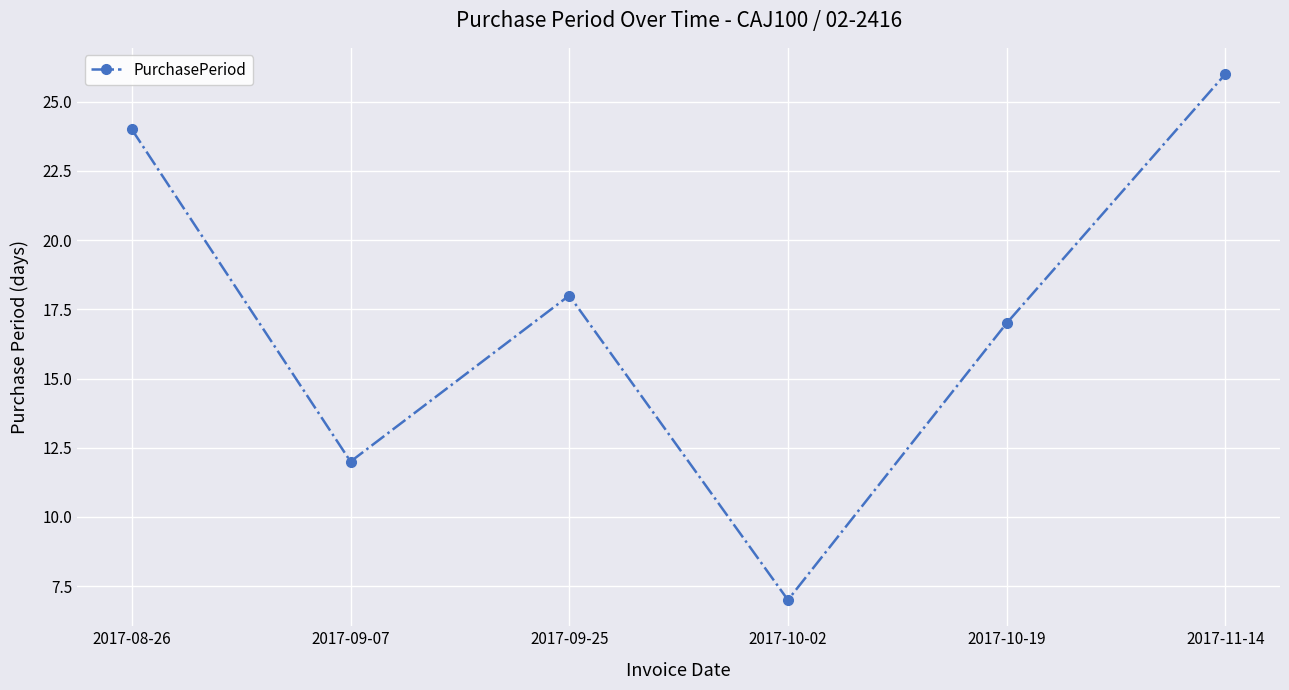

Where is the data nearest to the value 16?

2017-10-19